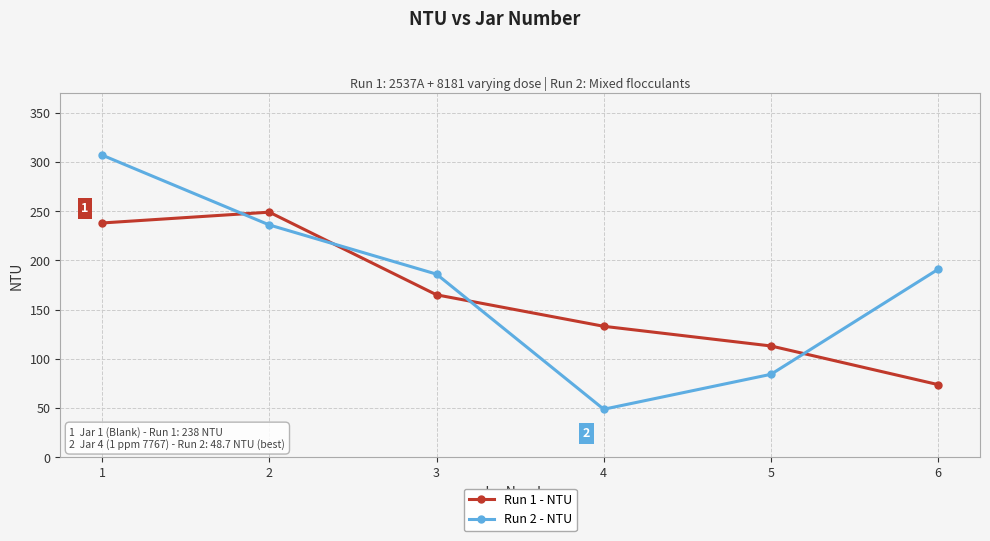

What is the approximate value of Run 2 - NTU at 2?

236.0